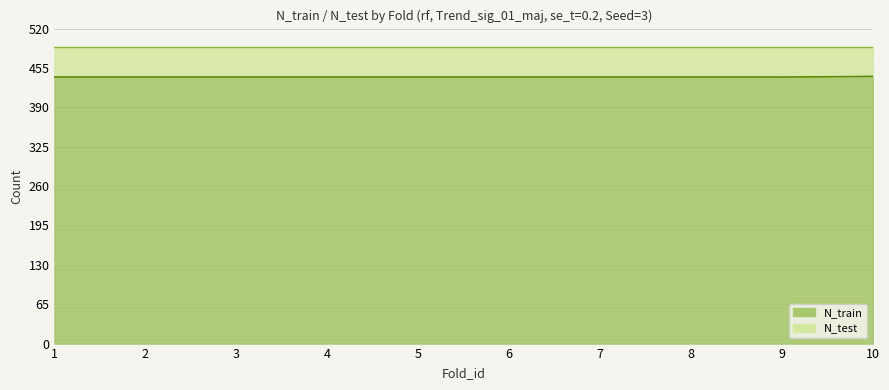

Reading left to right, extract all data points from this chart.

1=440	2=440	3=440	4=440	5=440	6=440	7=440	8=440	9=440	10=441